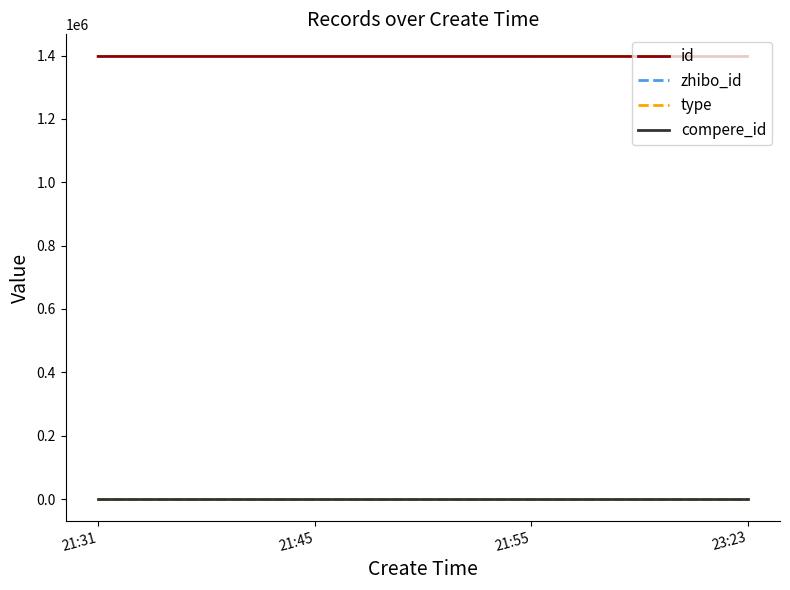

True or false: zhibo_id has a value of 152 at 23:23.

True